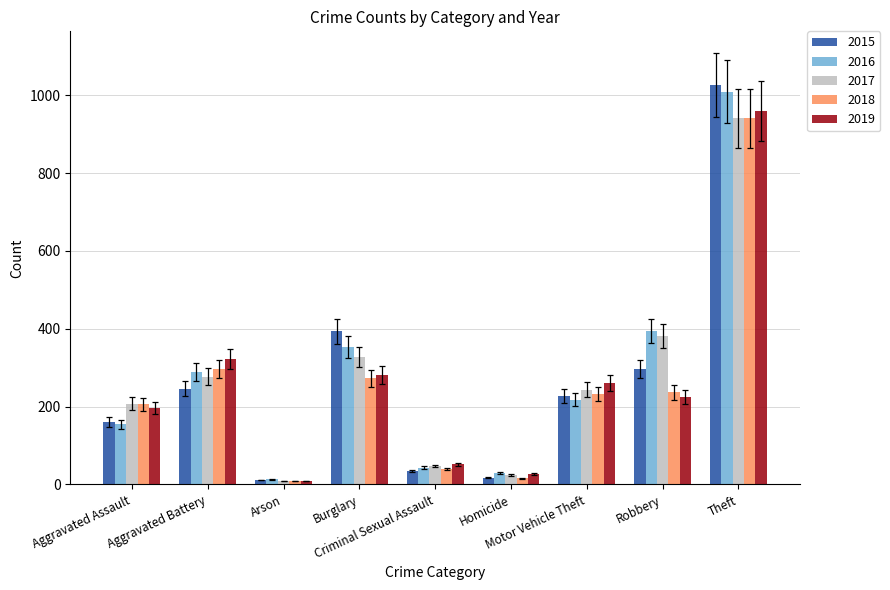

What is the total value across all series at Homicide?

112